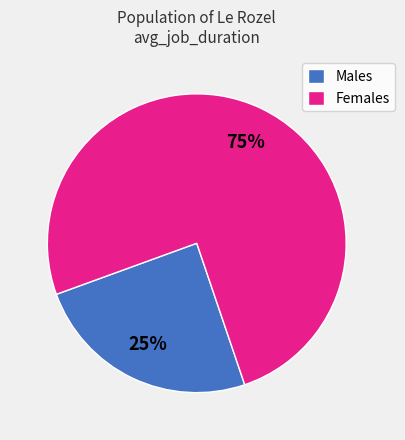

Which slice is the largest?

Females